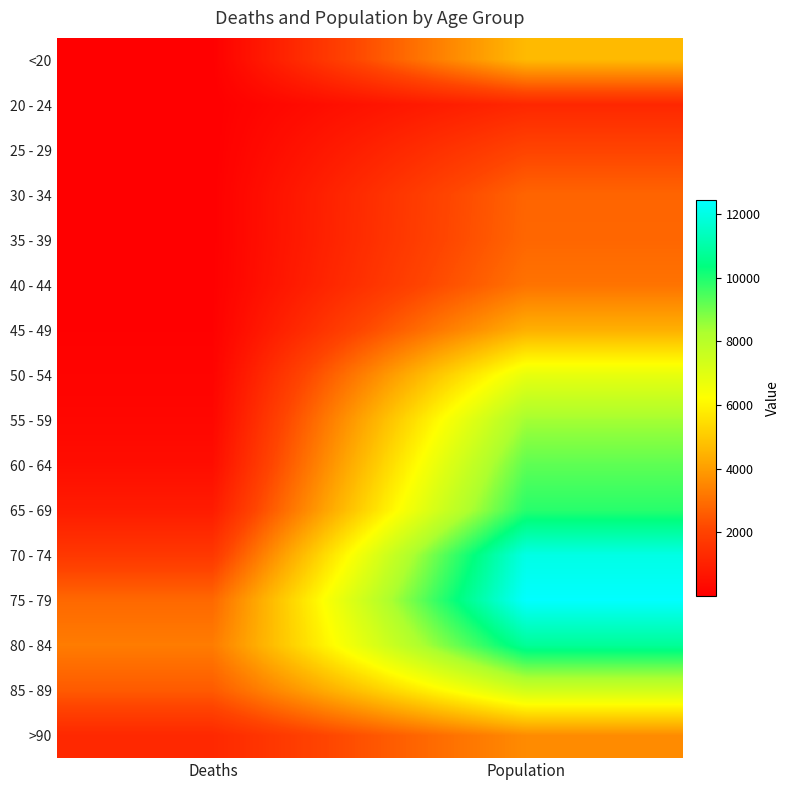

What is the greatest value displayed?

12434